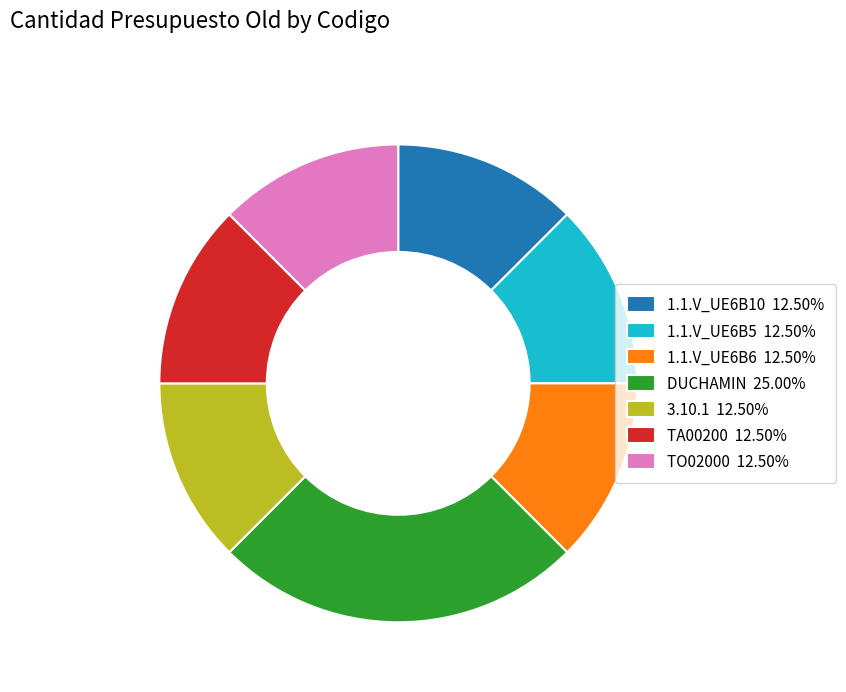

Combined, do 3.10.1 12.50% and TA00200 12.50% account for over 50%?

No